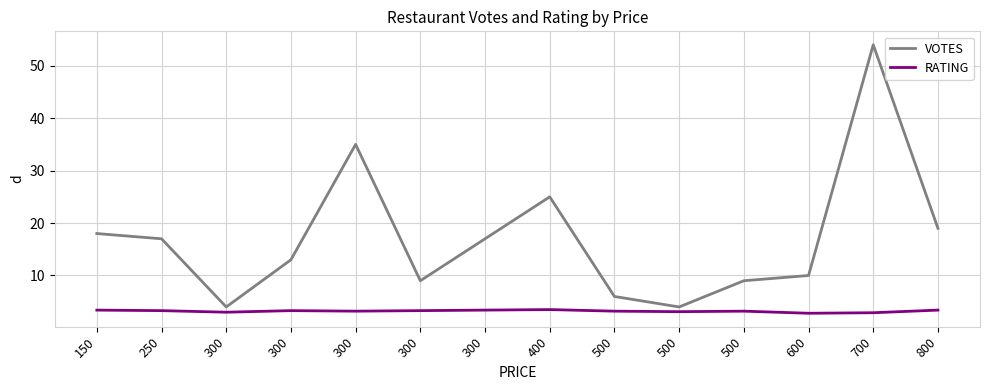

How many RATING values are between 3 and 4?

12